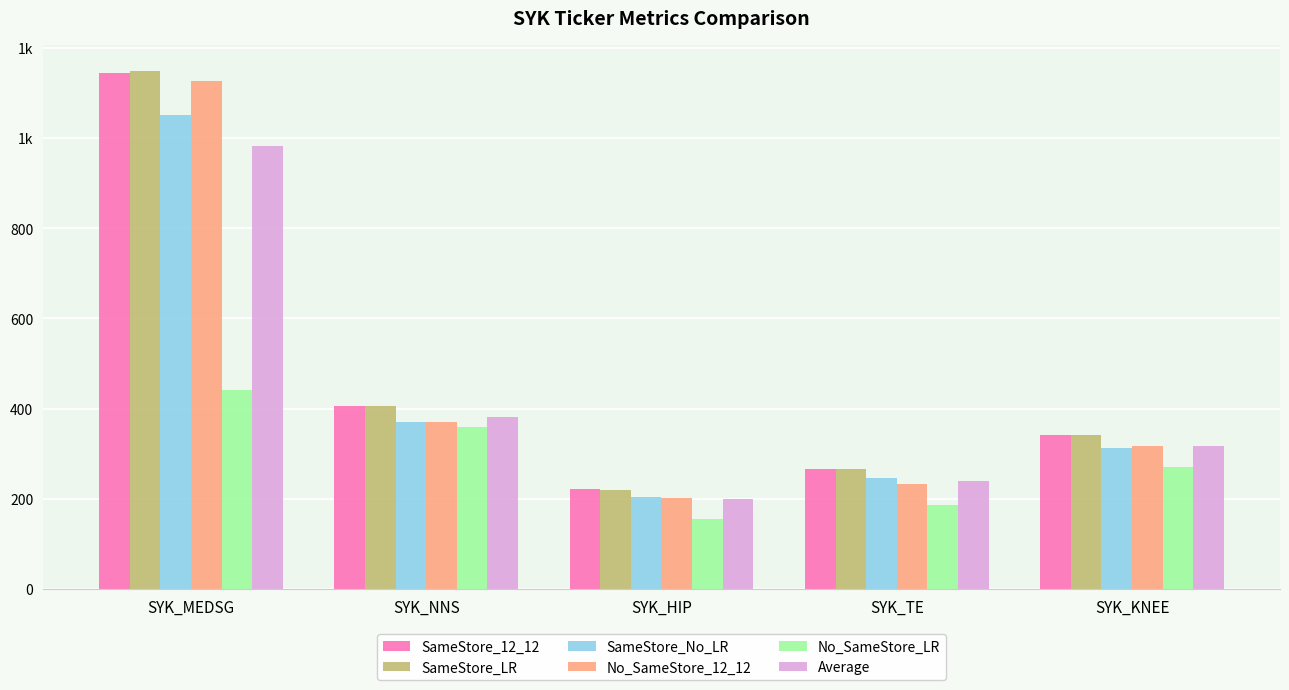

What is the difference between the maximum and minimum values in the SameStore_LR series?

929.3